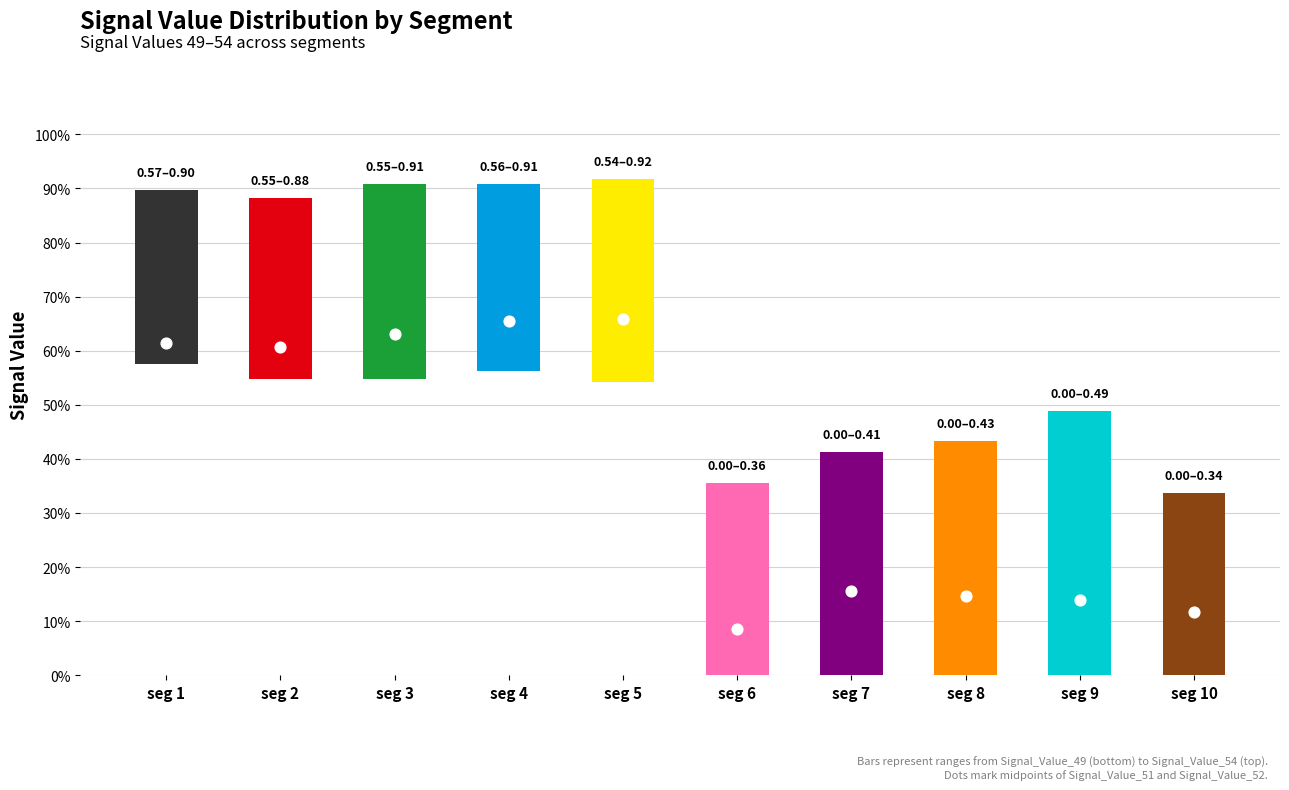

At how many categories does at least one series exceed 0?

10